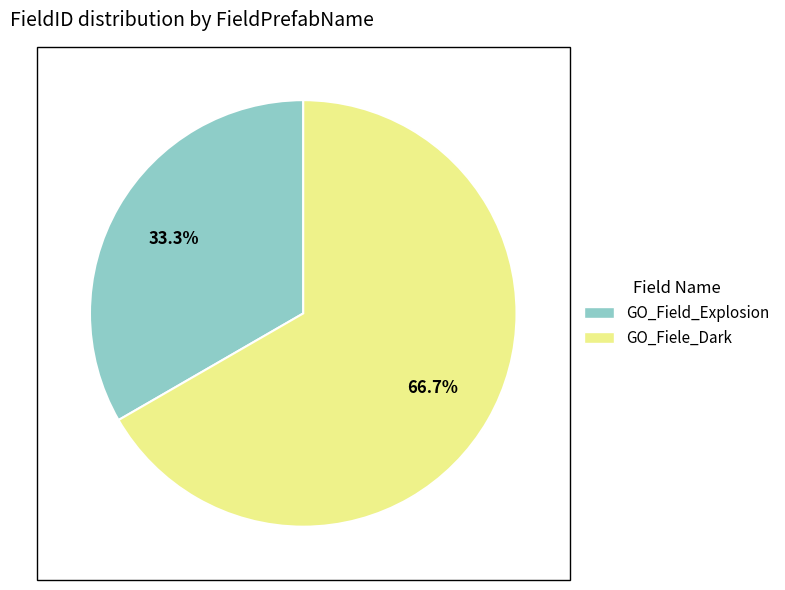

Is it true that GO_Field_Explosion is 43% of the pie?

False